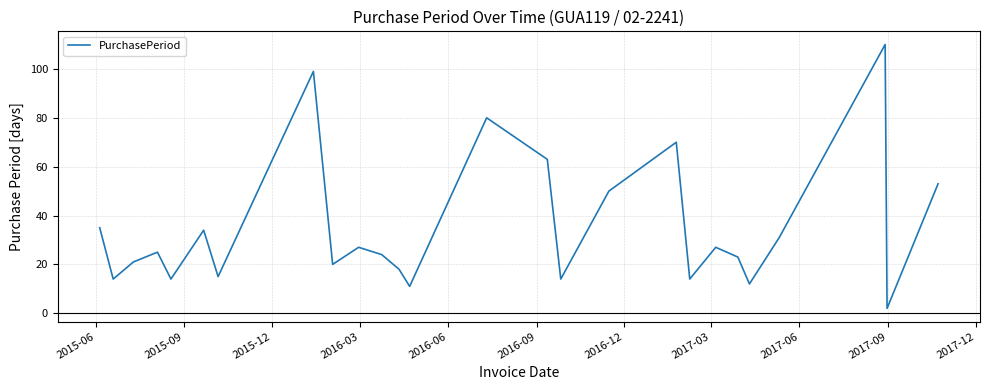

What is the greatest value displayed?

110